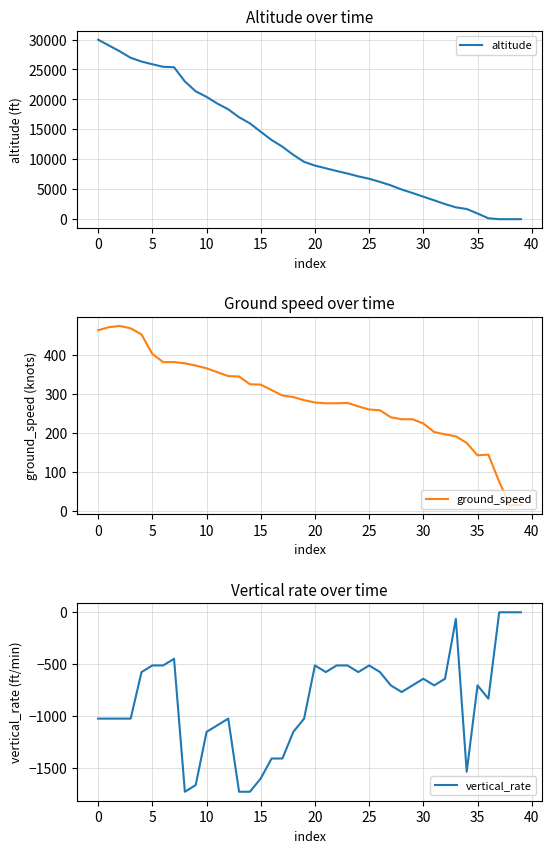

Reading left to right, list all the values displayed in this chart.

altitude: 29975	29000	28025	26950	26325	25875	25450	25375	23000	21350	20425	19300	18350	17025	16000	14600	13225	12100	10750	9575	8950	8500	8050	7625	7150	6750	6225	5650	4950	4375	3750	3150	2525	1975	1700	950	150	0	0	0
ground_speed: 464	472	475	469	453	403	382	382	379	373	366	356	346	345	325	324	310	296	292	284	278	276	276	277	268	260	258	240	235	235	224	202	196	191	174	142	144	74	13	14
vertical_rate: -1024	-1024	-1024	-1024	-576	-512	-512	-448	-1728	-1664	-1152	-1088	-1024	-1728	-1728	-1600	-1408	-1408	-1152	-1024	-512	-576	-512	-512	-576	-512	-576	-704	-768	-704	-640	-704	-640	-64	-1536	-704	-832	0	0	0